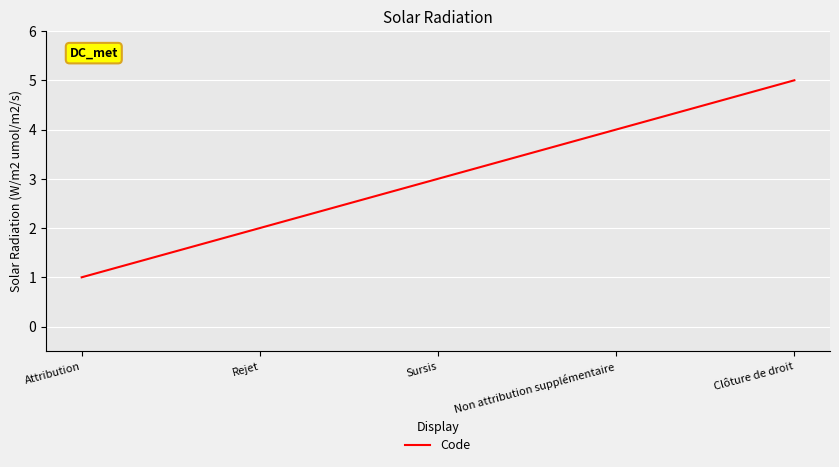

What is the ratio of the value at Rejet to the value at Clôture de droit?

0.4